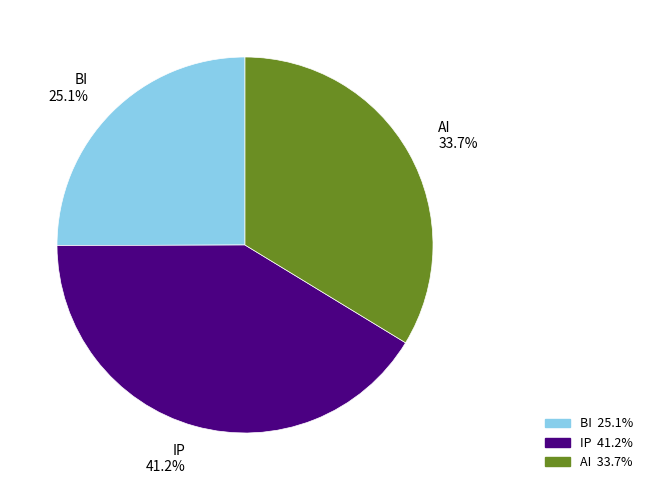

To the nearest percent, what is the difference between the IP and BI slice percentages?

16%